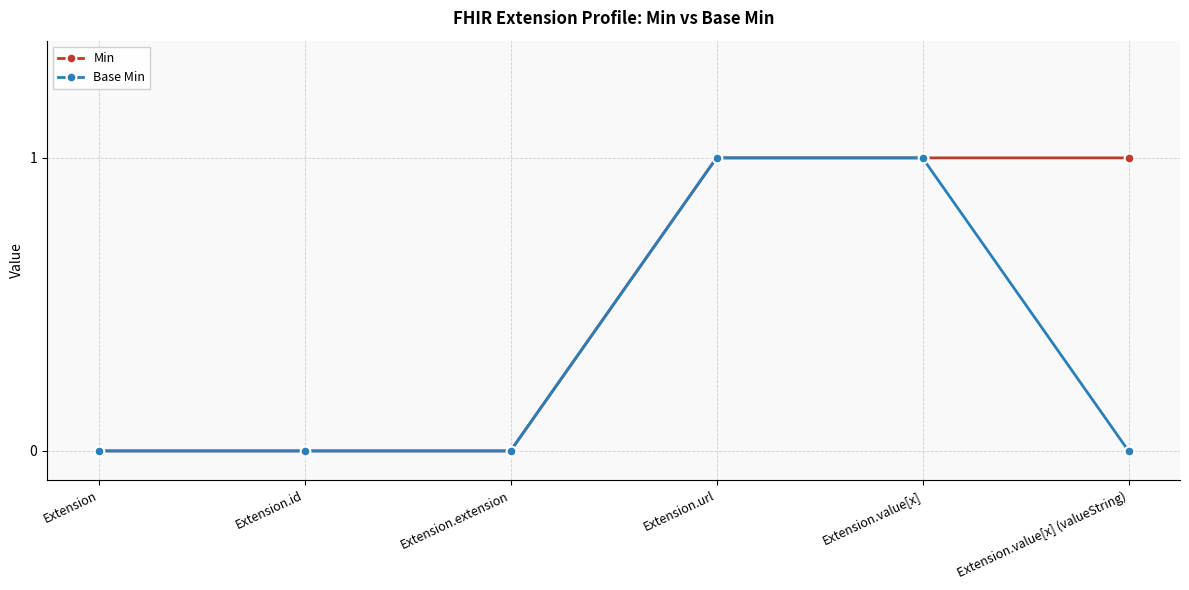

The Base Min series shows -1 at Extension. True or false?

False